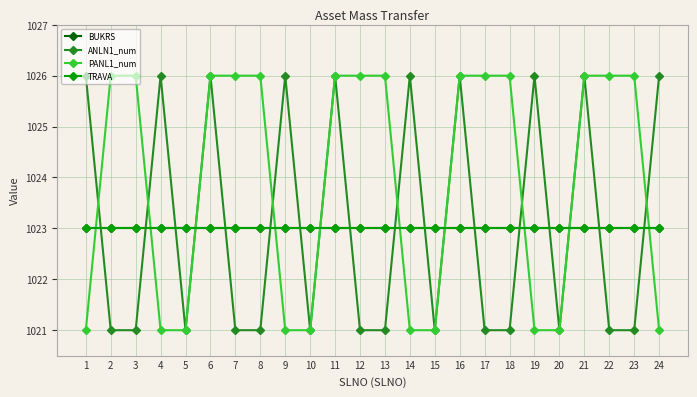

How many lines are shown in the chart?

4